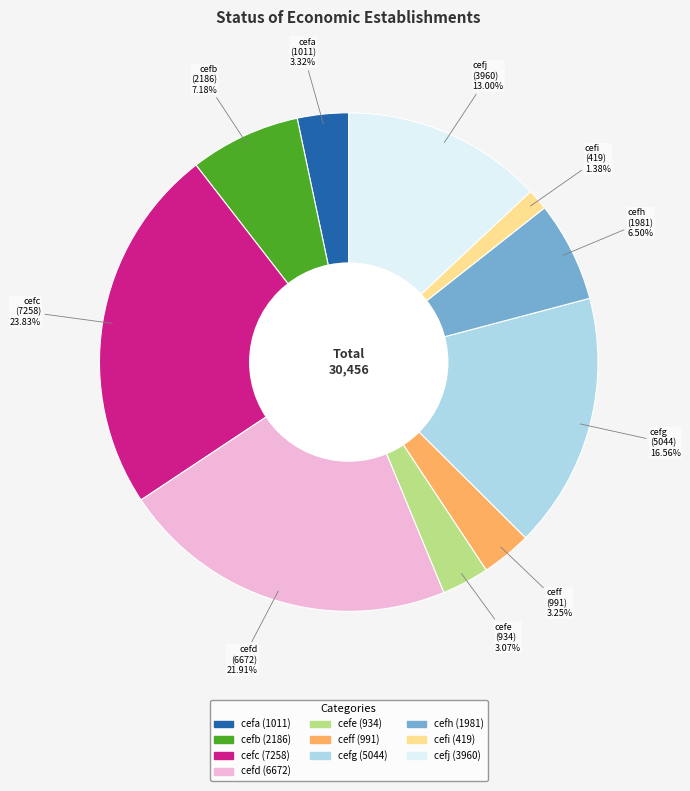

Does cefd represent more than half of the total?

No